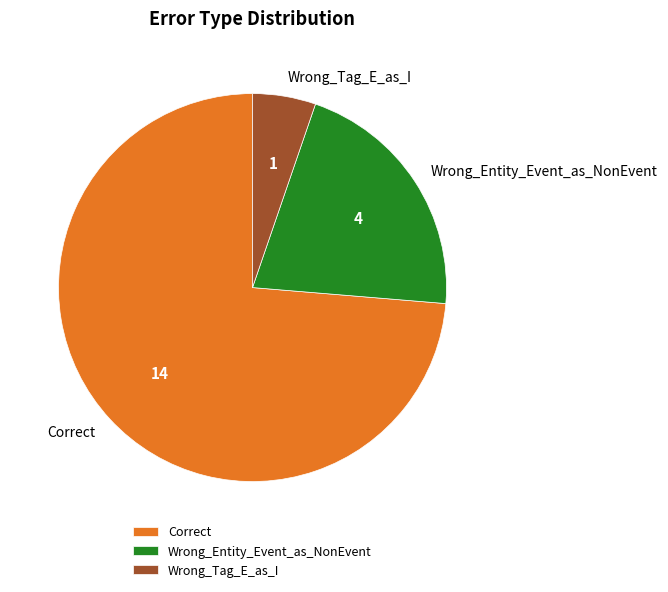

True or false: Correct accounts for 87% of the total.

False